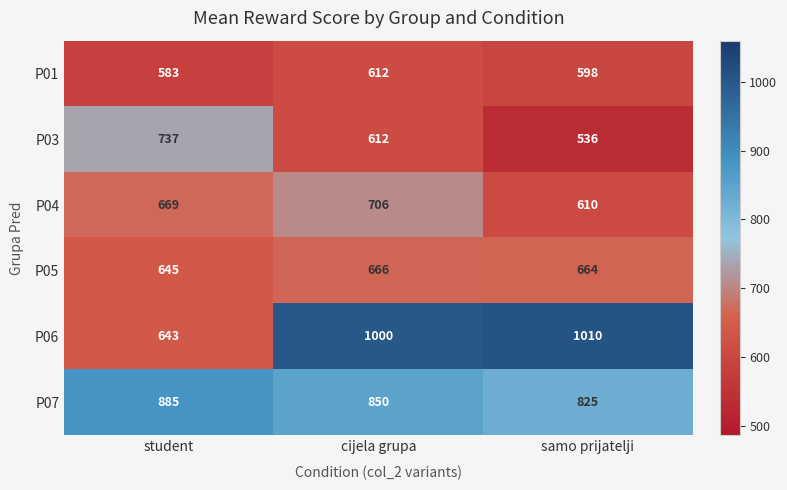

The value of P06 at samo prijatelji is 336. True or false?

False